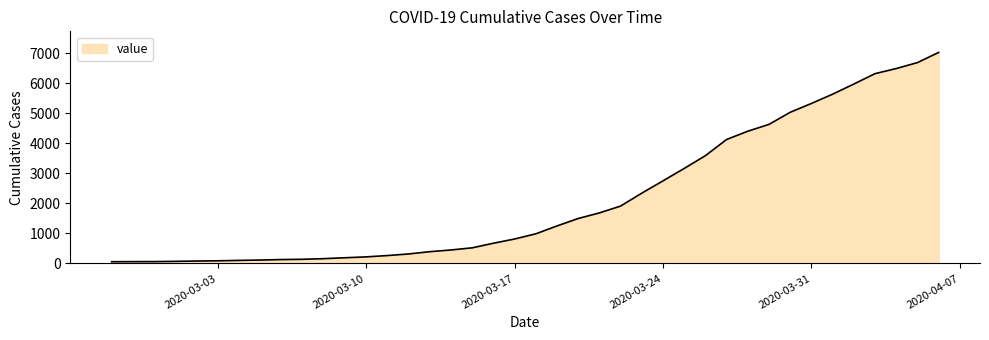

What is the difference between the maximum and minimum values?

6965